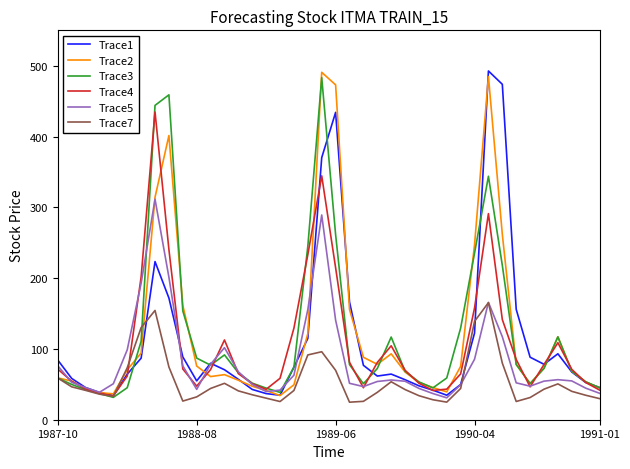

What are all the series names shown in the legend?

Trace1, Trace2, Trace3, Trace4, Trace5, Trace7